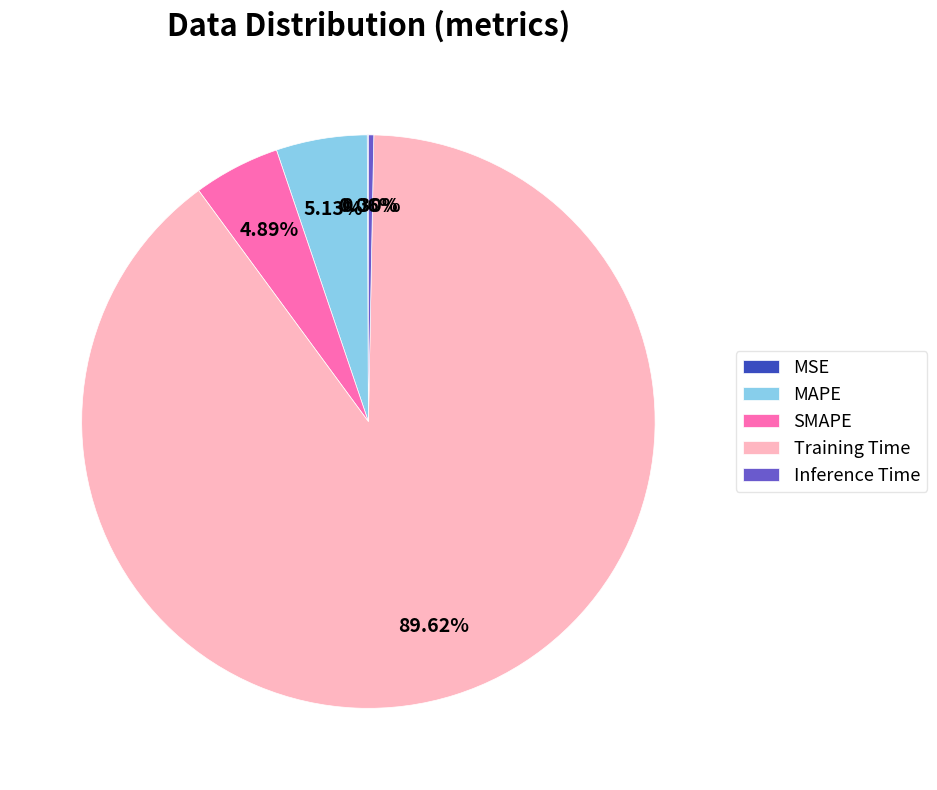

What is the majority slice?

Training Time